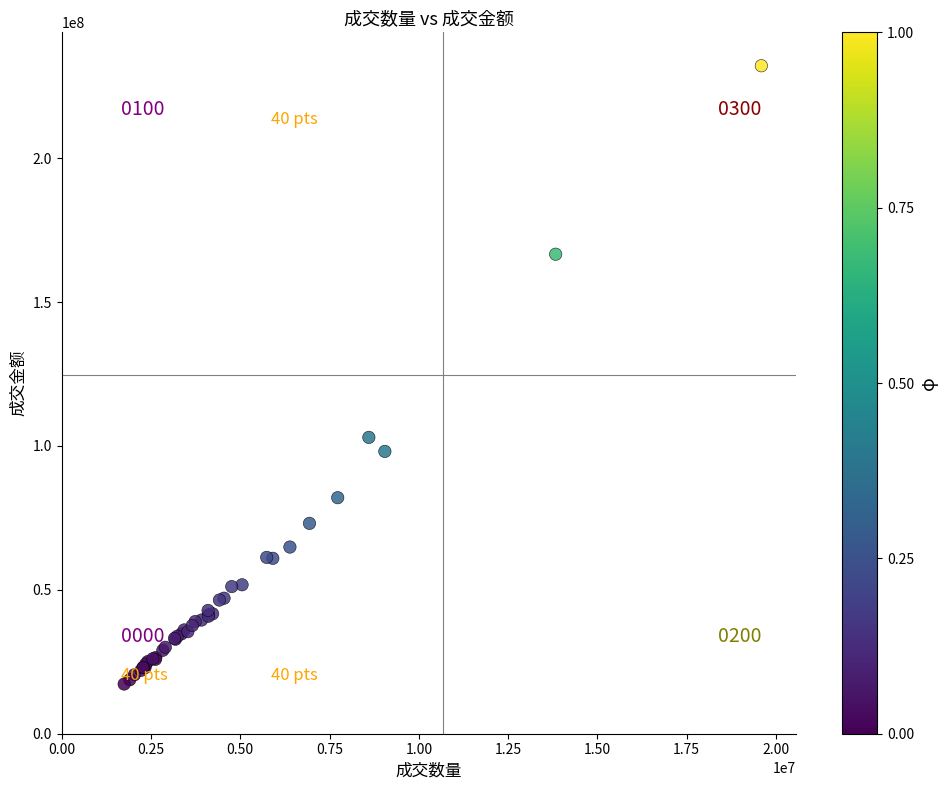

What Y value in the scatter plot is closest to 124704316?

102983128.0